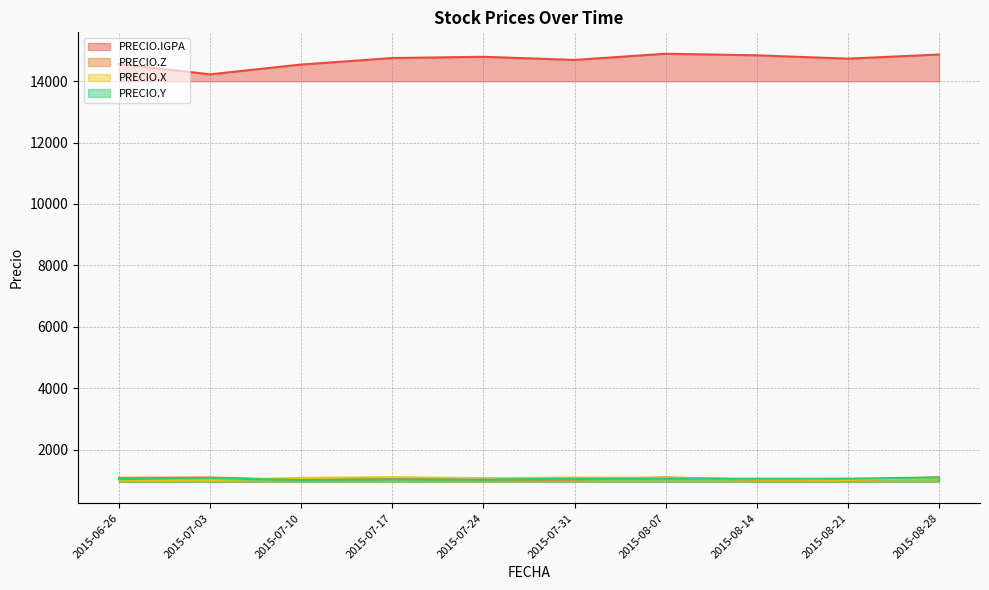

Is the value of PRECIO.Y at 2015-07-03 greater than the value of PRECIO.IGPA at 2015-07-03?

No